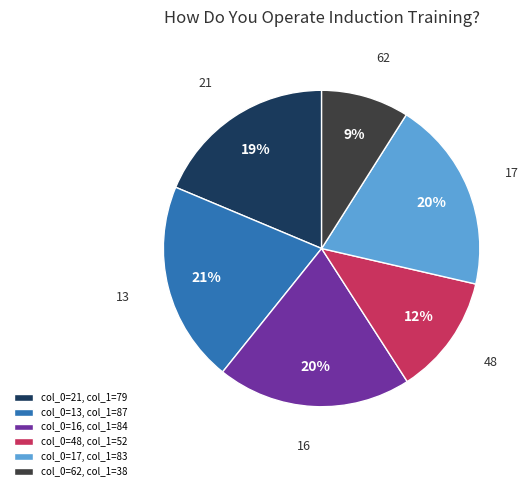

Which category has the smallest portion of the pie?

col_0=62, col_1=38